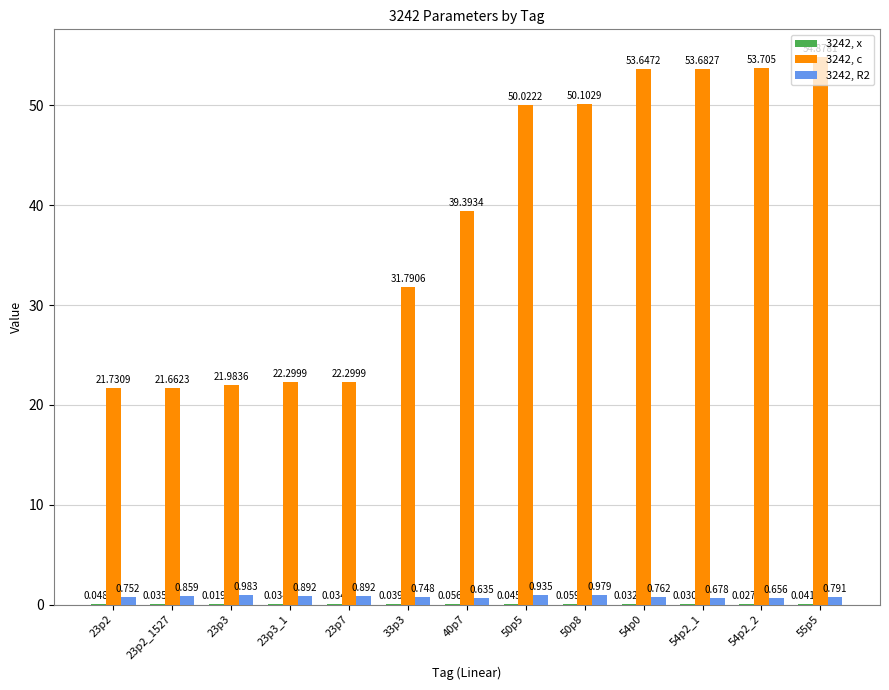

Which series changed the most between 23p7 and 33p3?

3242, c